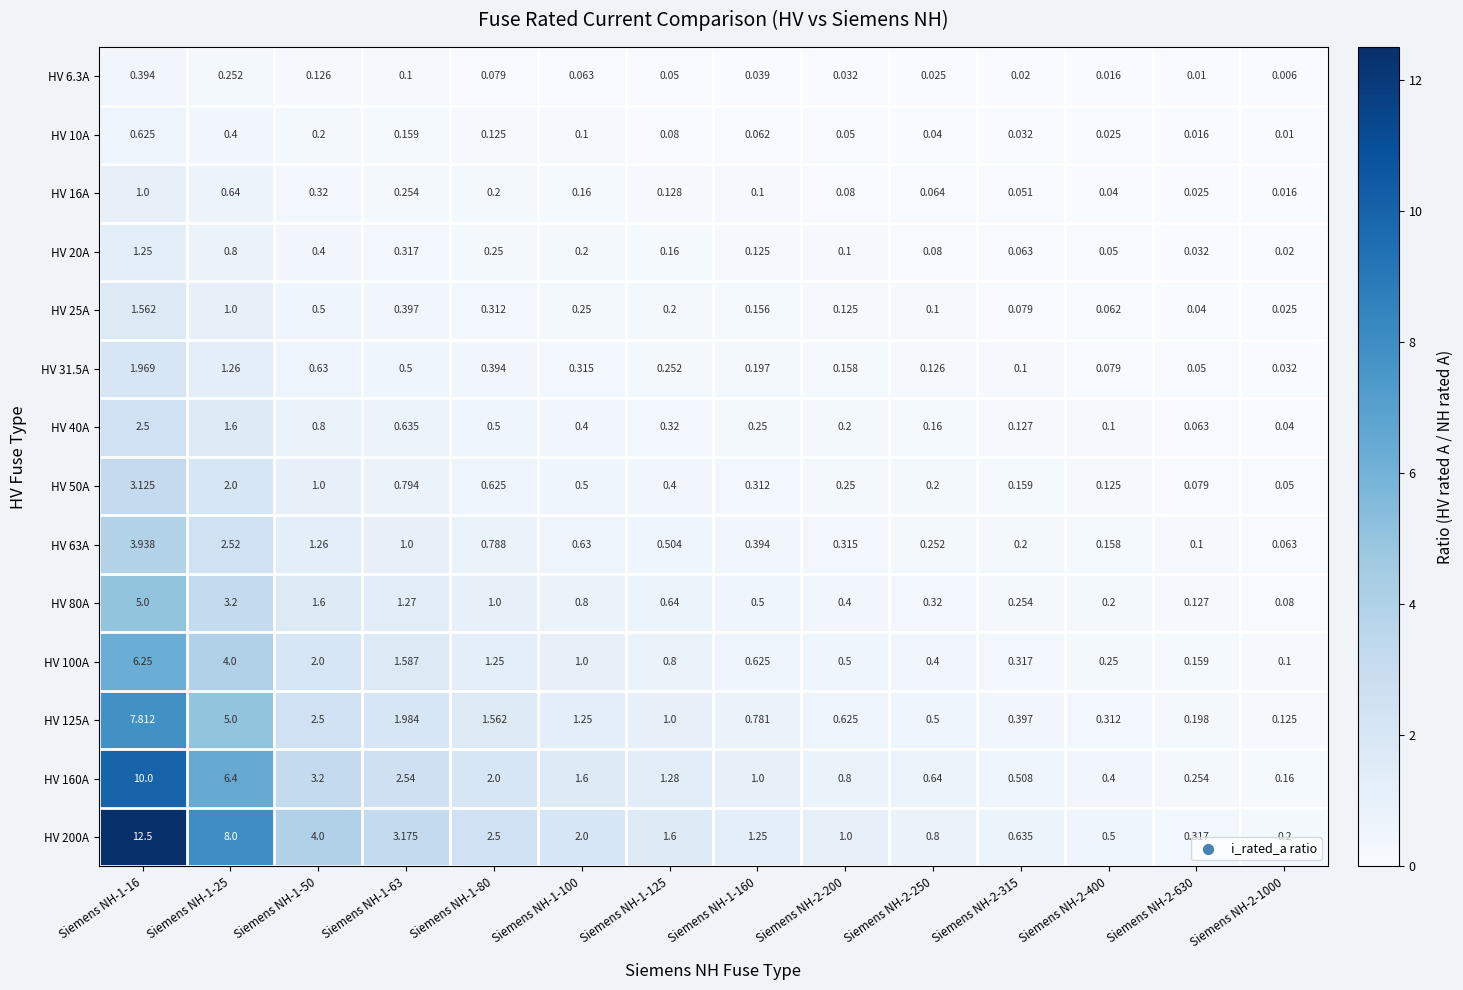

Is the value of HV 20A at Siemens NH-2-630 greater than the value of HV 125A at Siemens NH-2-1000?

No